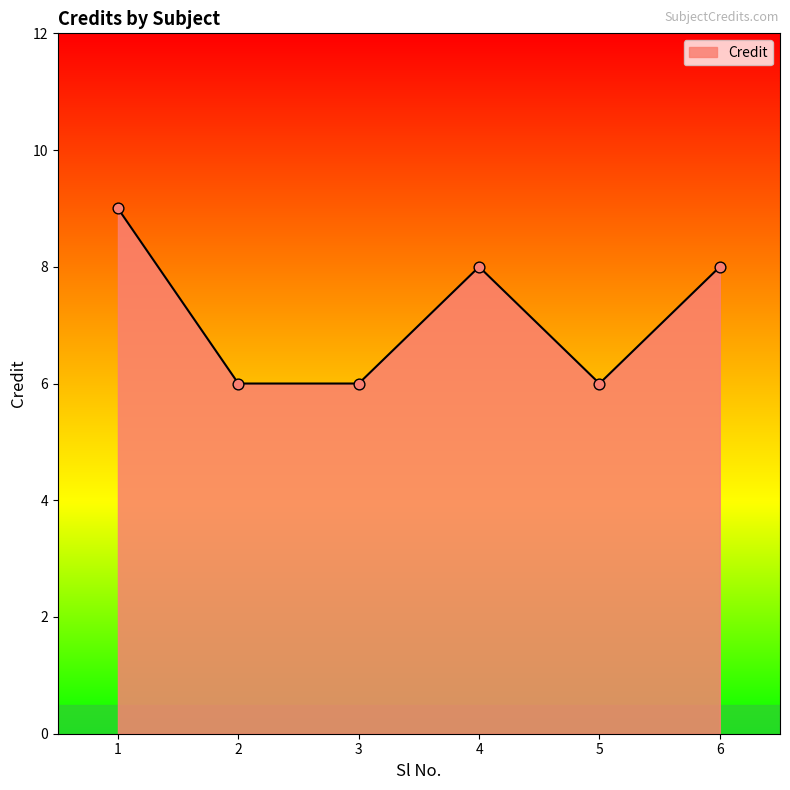

What is the ratio of the value at 2 to the value at 3?

1.0